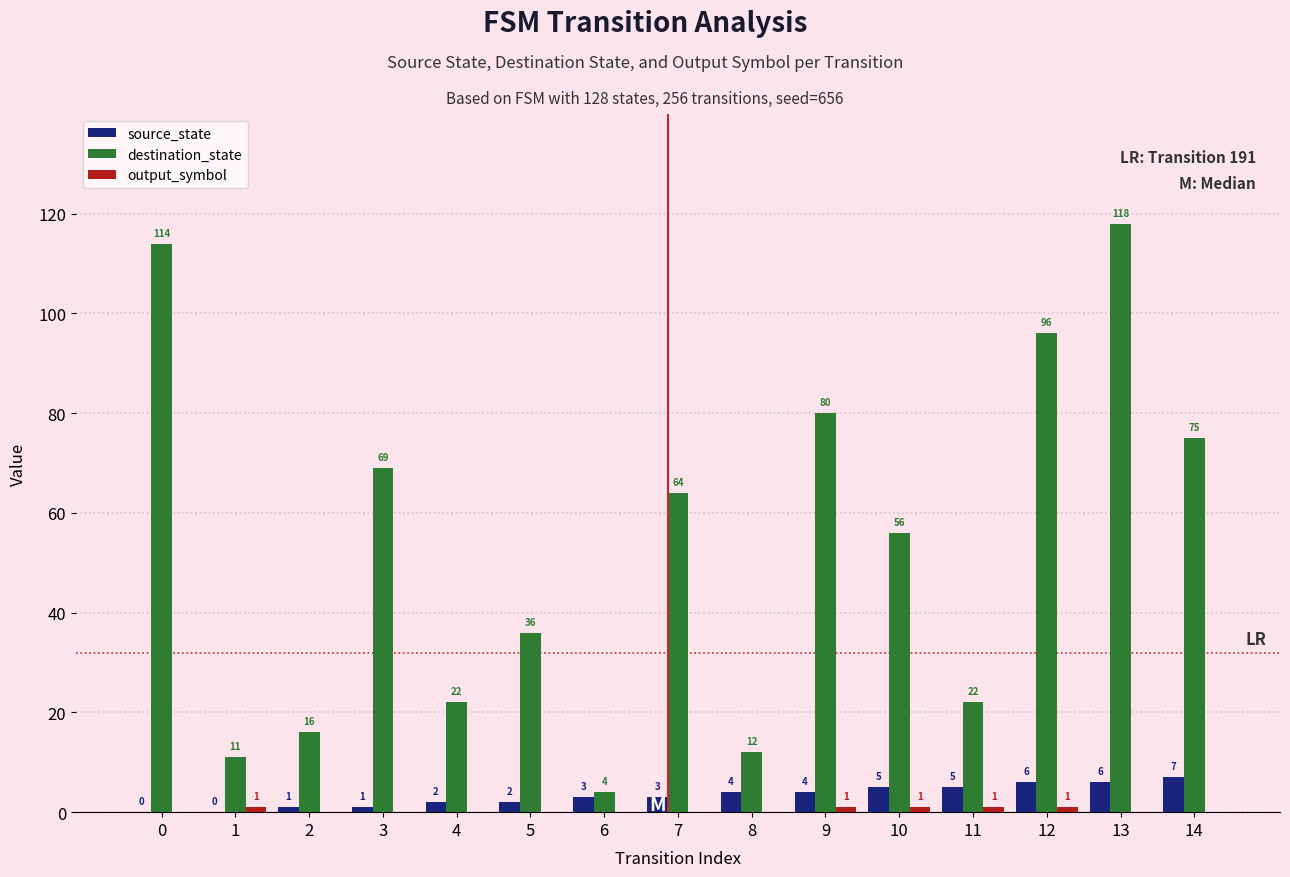

What value does the destination_state series have at 14, to the nearest 50?

100